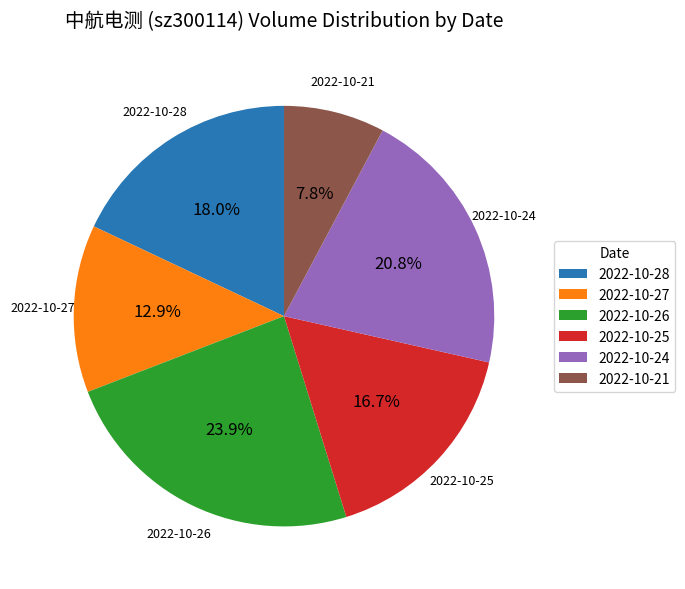

Approximately how many times larger is the value at 2022-10-25 compared to 2022-10-26?

0.7